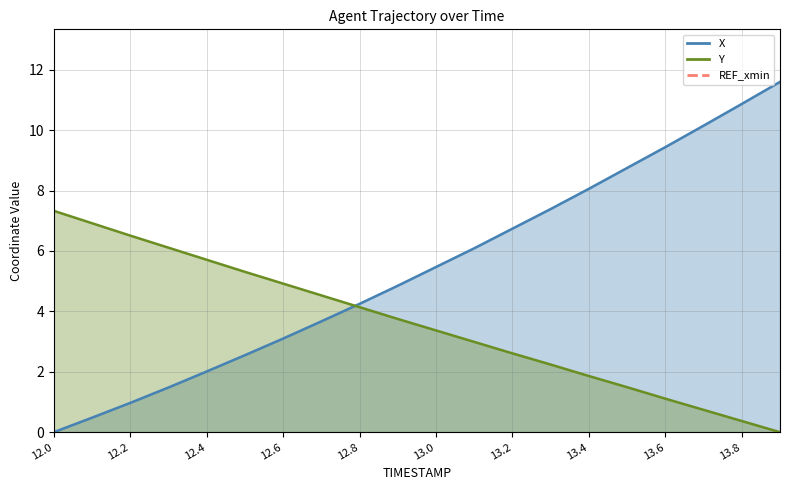

What is the difference between the maximum and minimum values in the X series?

11.6